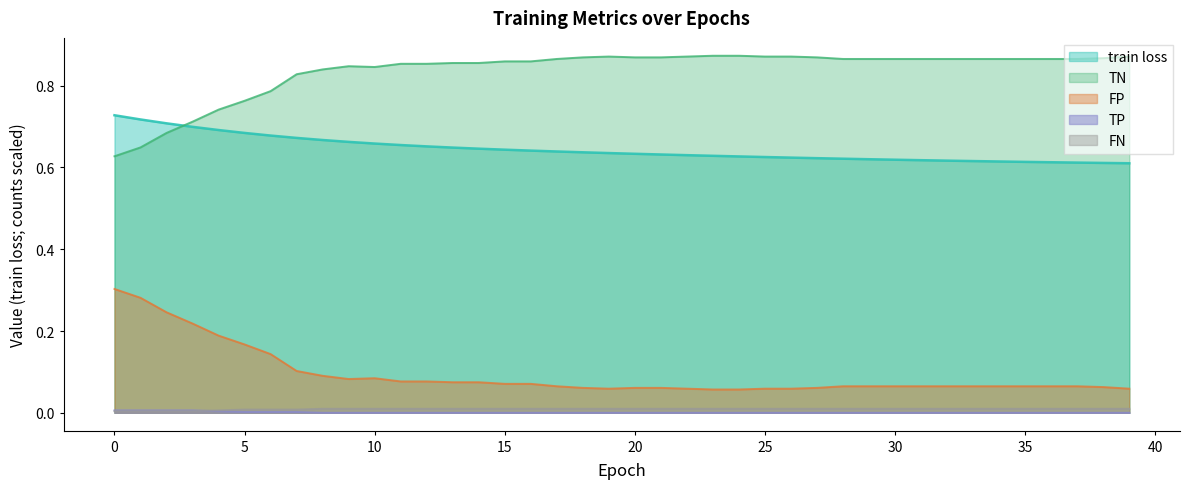

How many data points does each series have?

40